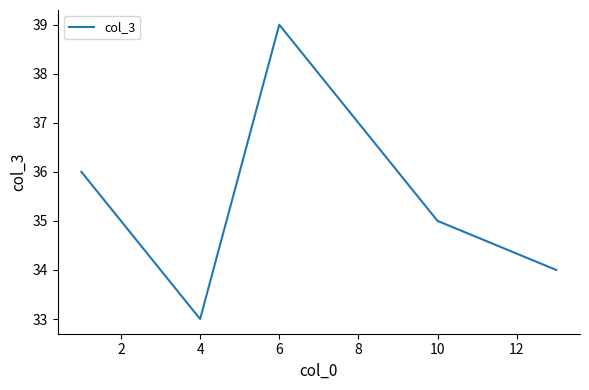

What is the greatest value displayed?

39